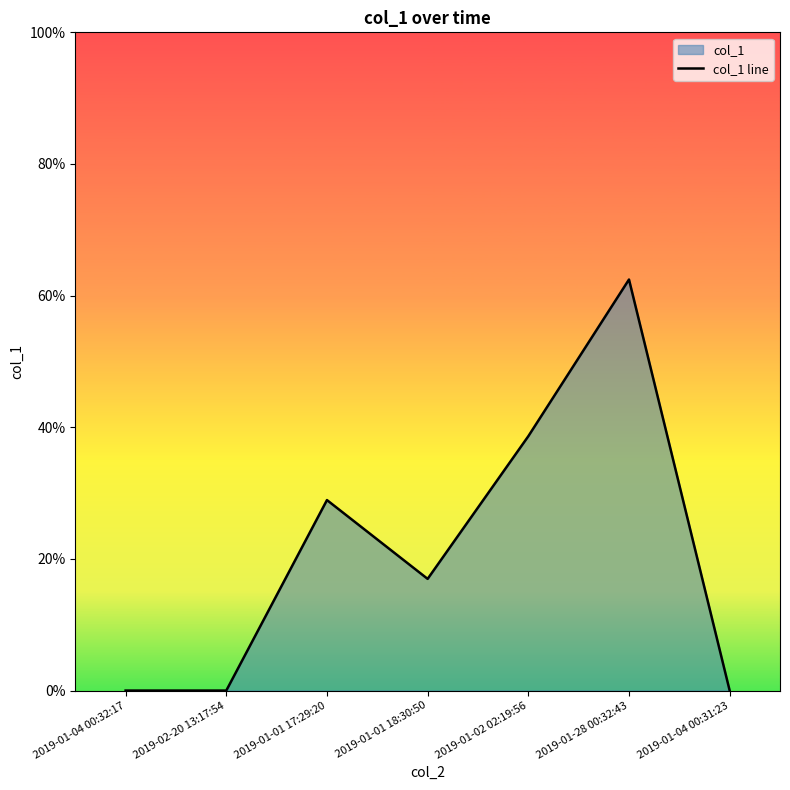

At which label is the value closest to 31?

2019-01-01 17:29:20